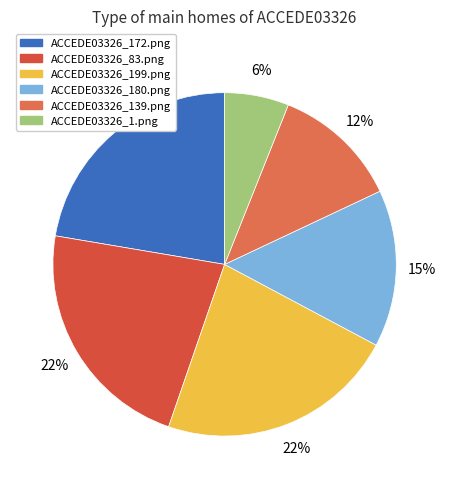

How many segments does this pie chart have?

6